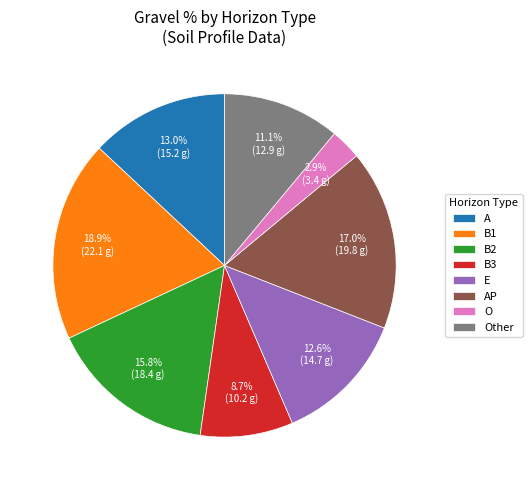

To the nearest percent, what portion does O represent?

3%